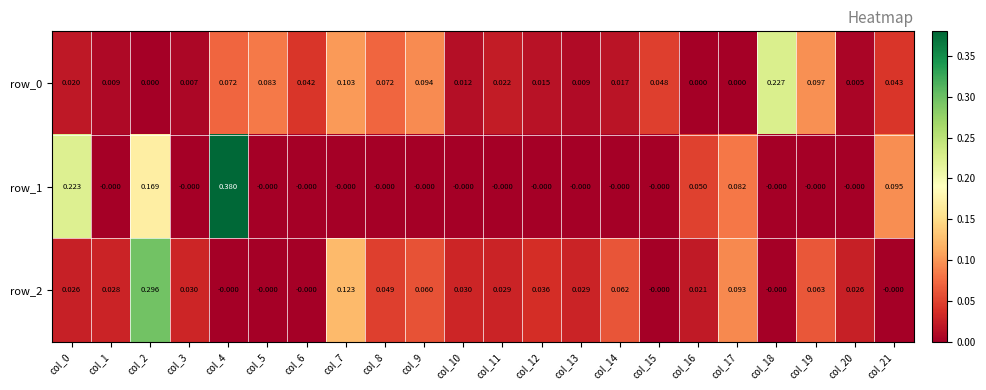

True or false: row_2 has a value of 0.0 at col_10.

False